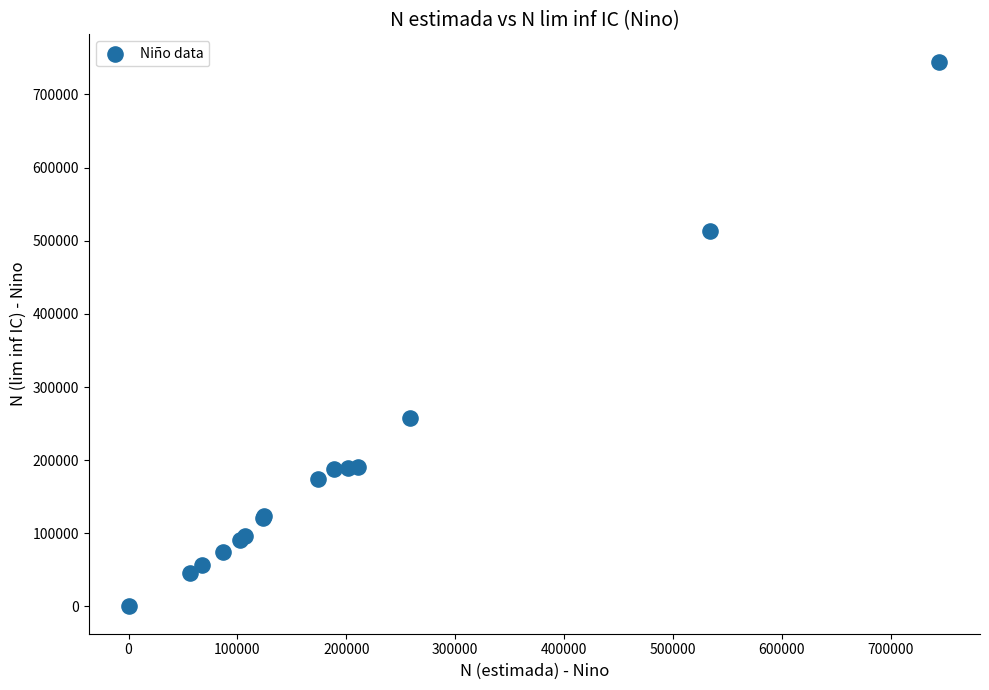

What Y value in the scatter plot is closest to 372422?

258061